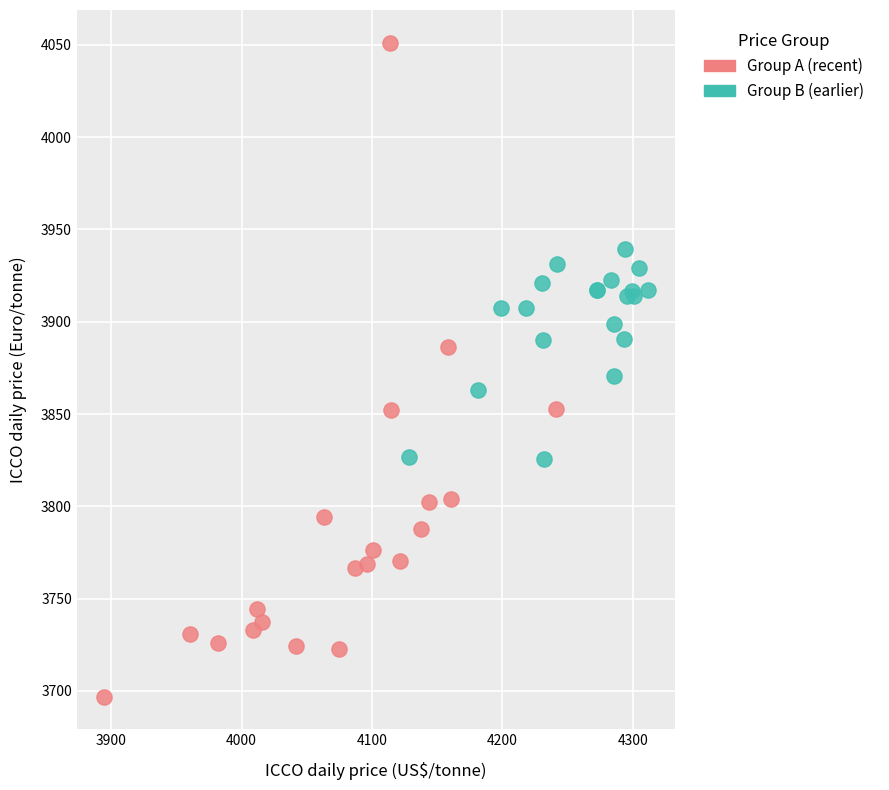

Which series reaches the maximum Y coordinate?

Group A (recent)